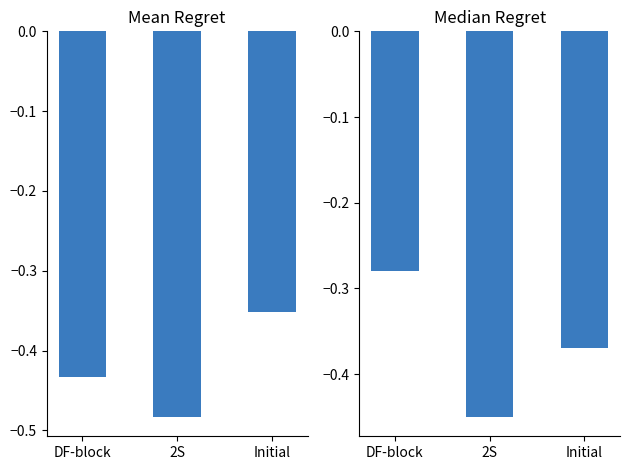

Reading left to right, transcribe all the data shown in this chart.

Mean Regret: -0.4	-0.5	-0.4
Median Regret: -0.3	-0.5	-0.4